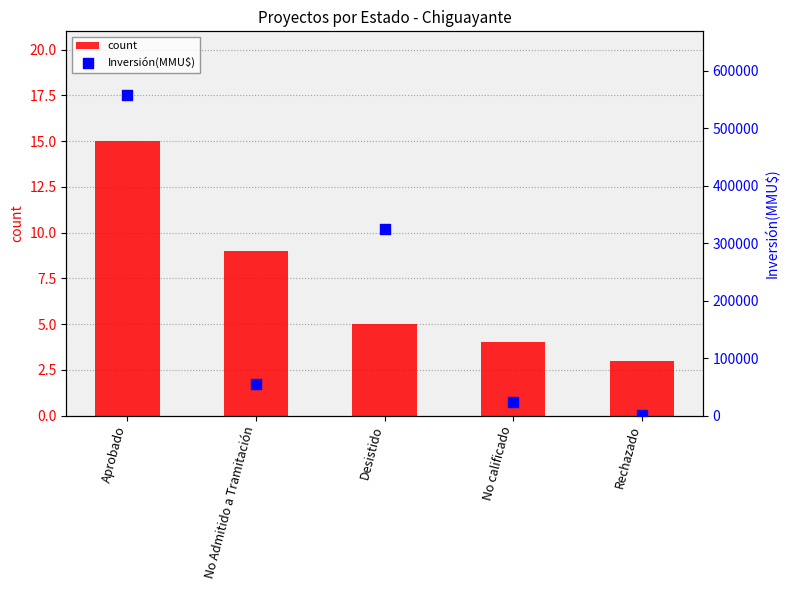

Which series has the widest spread of Y values?

Inversión(MMU$)